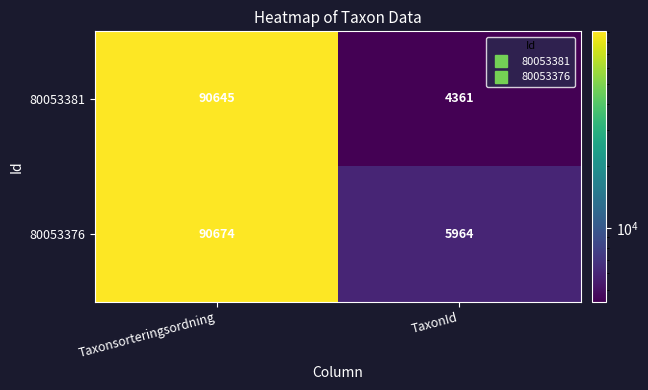

What is the difference between the maximum and minimum values in the 80053381 series?

86284